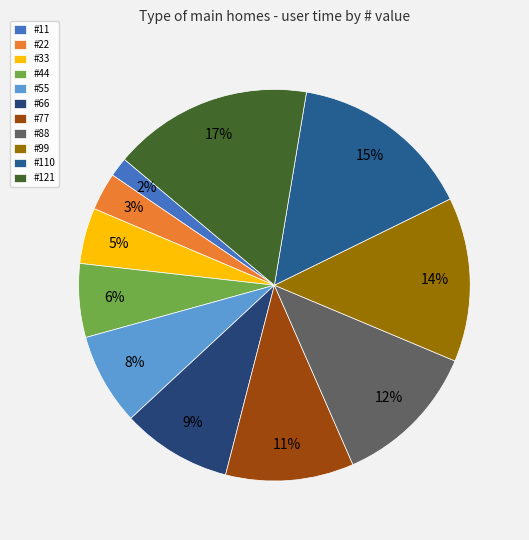

To the nearest percent, what is the difference between the largest and smallest slice percentages?

15%